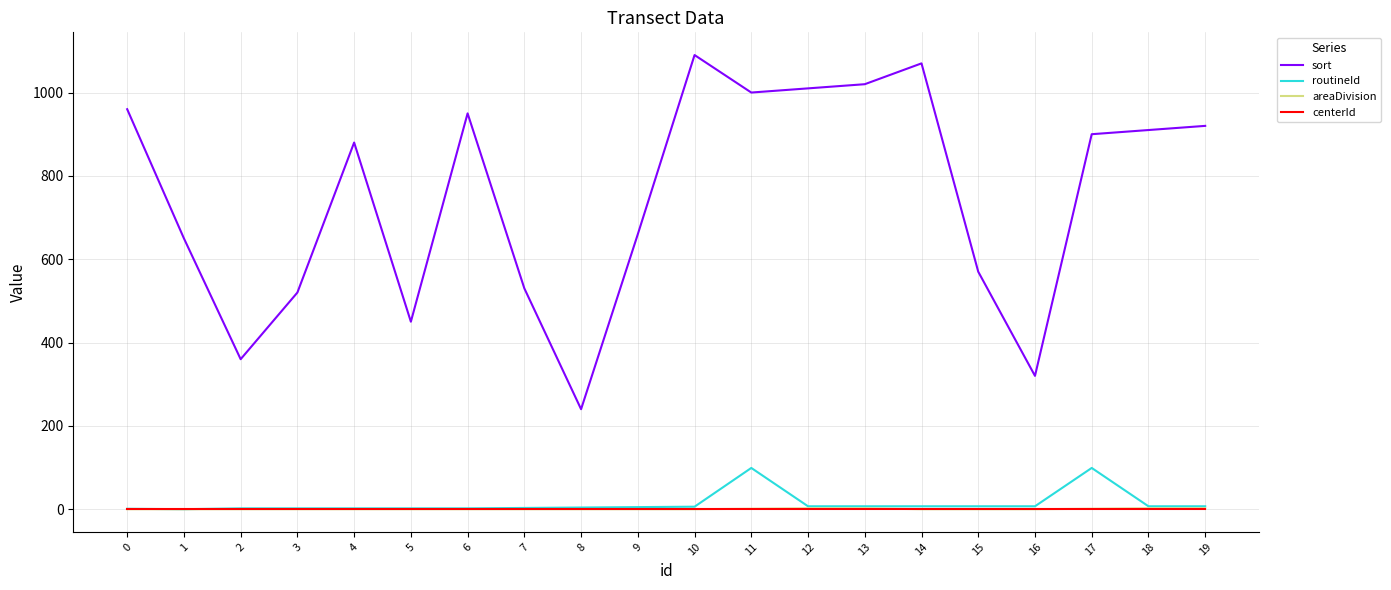

Which series has the largest range (max minus min)?

sort